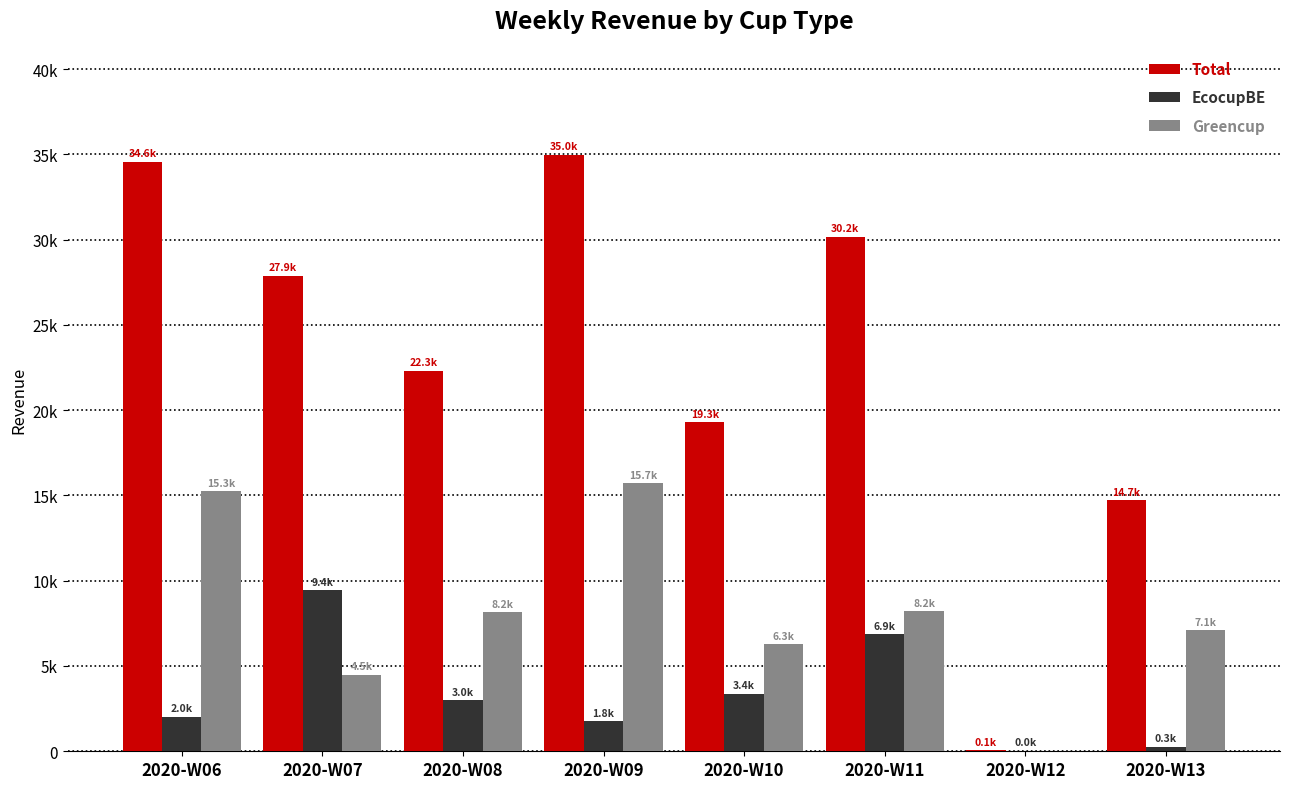

At which label is Total closest to 17512?

2020-W10